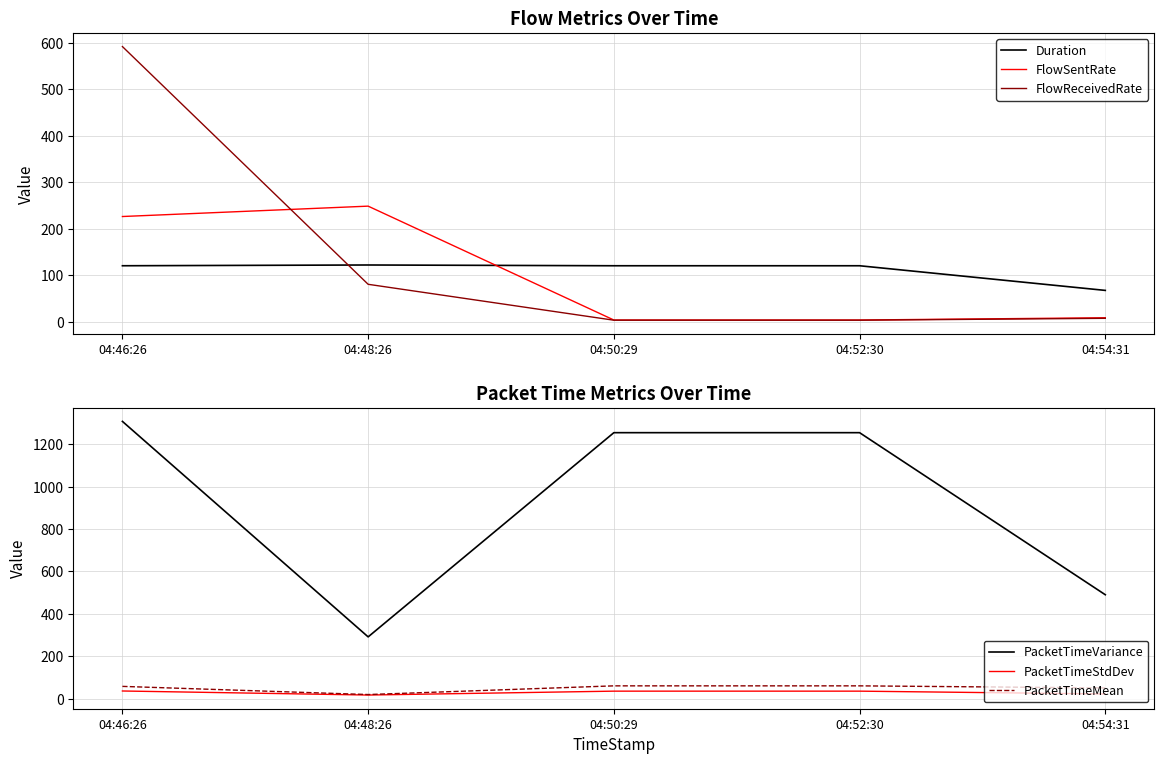

Which series changed the most between 04:50:29 and 04:54:31?

PacketTimeVariance